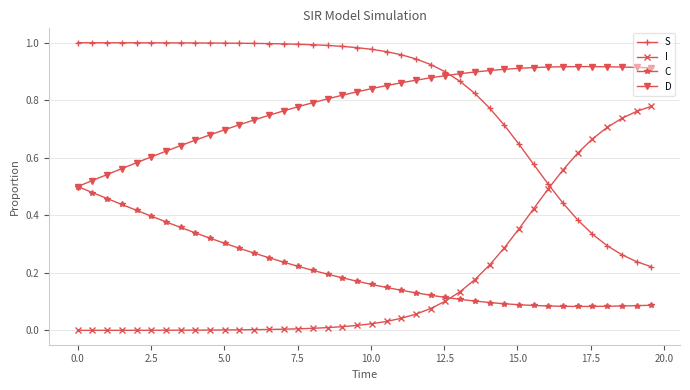

List the series in order of their peak value, lowest first.

C, I, D, S